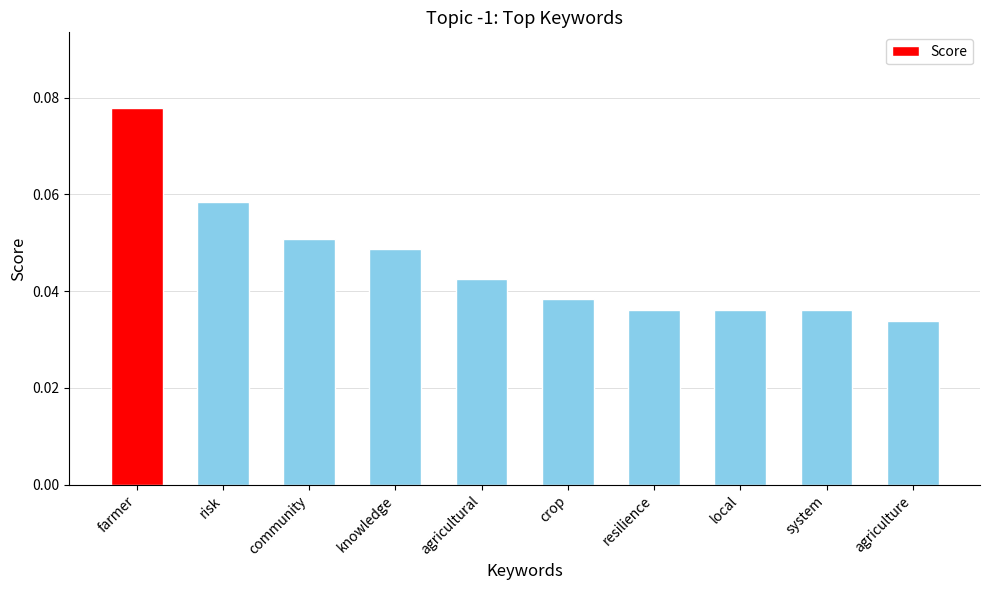

The value at knowledge is 0.1. True or false?

False